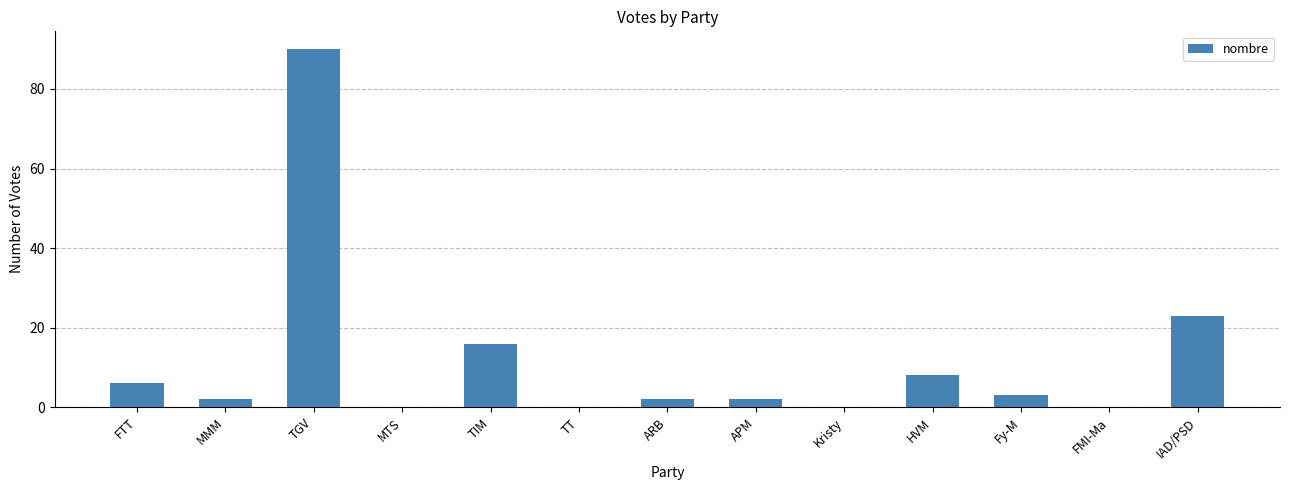

Between TGV and APM, which is larger?

TGV